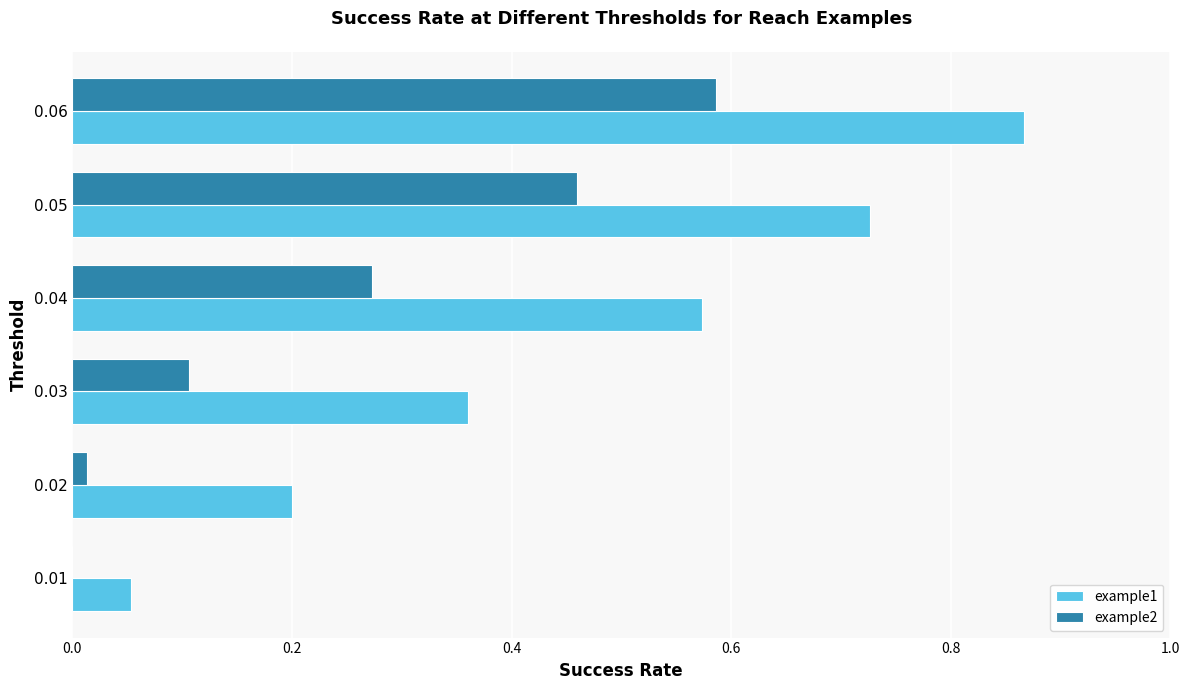

At which label does example1 reach its peak?

0.06